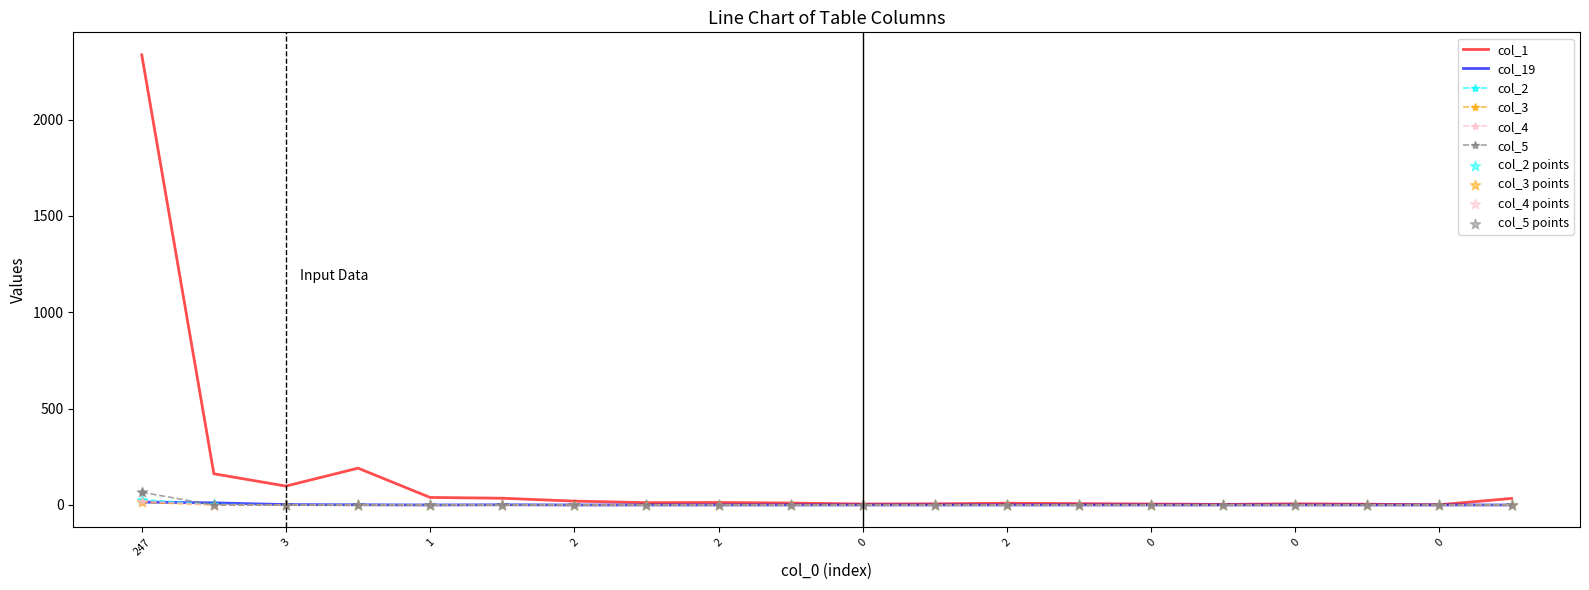

Which series has the largest total across all categories?

col_1